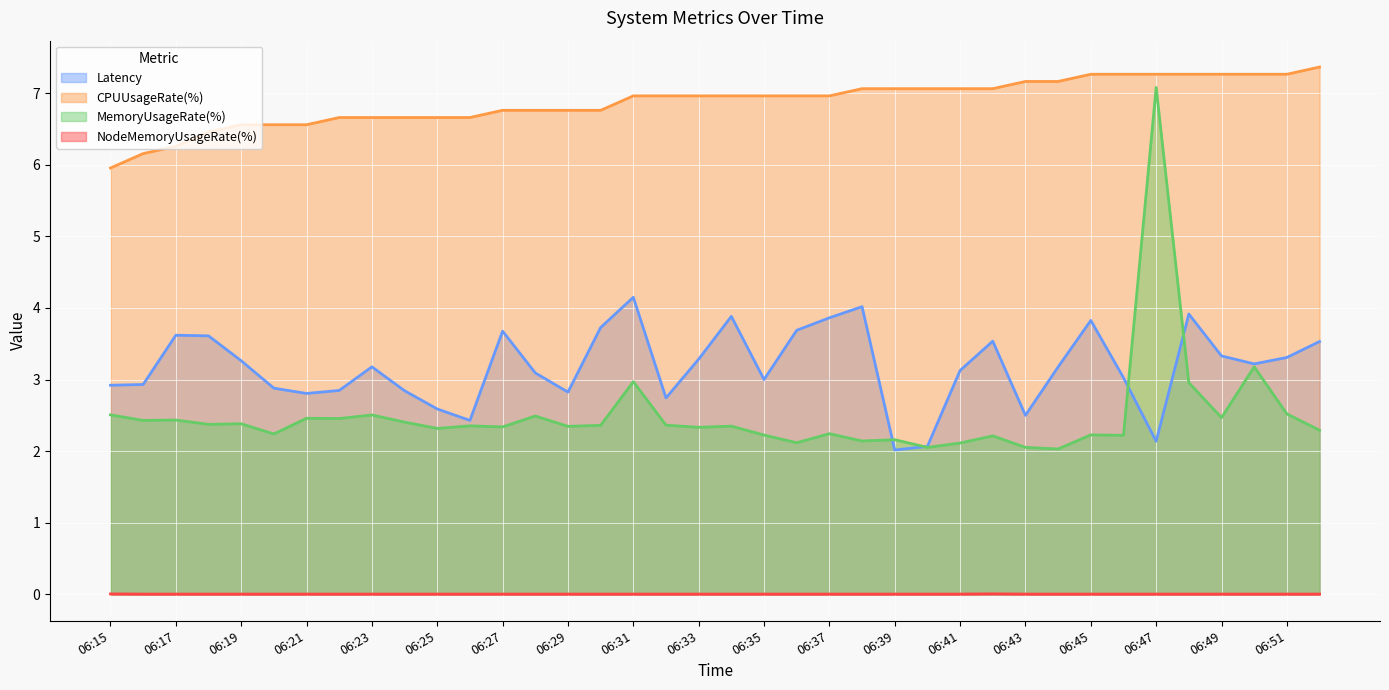

True or false: NodeMemoryUsageRate(%) has a value of 0.0 at 06:18.

False